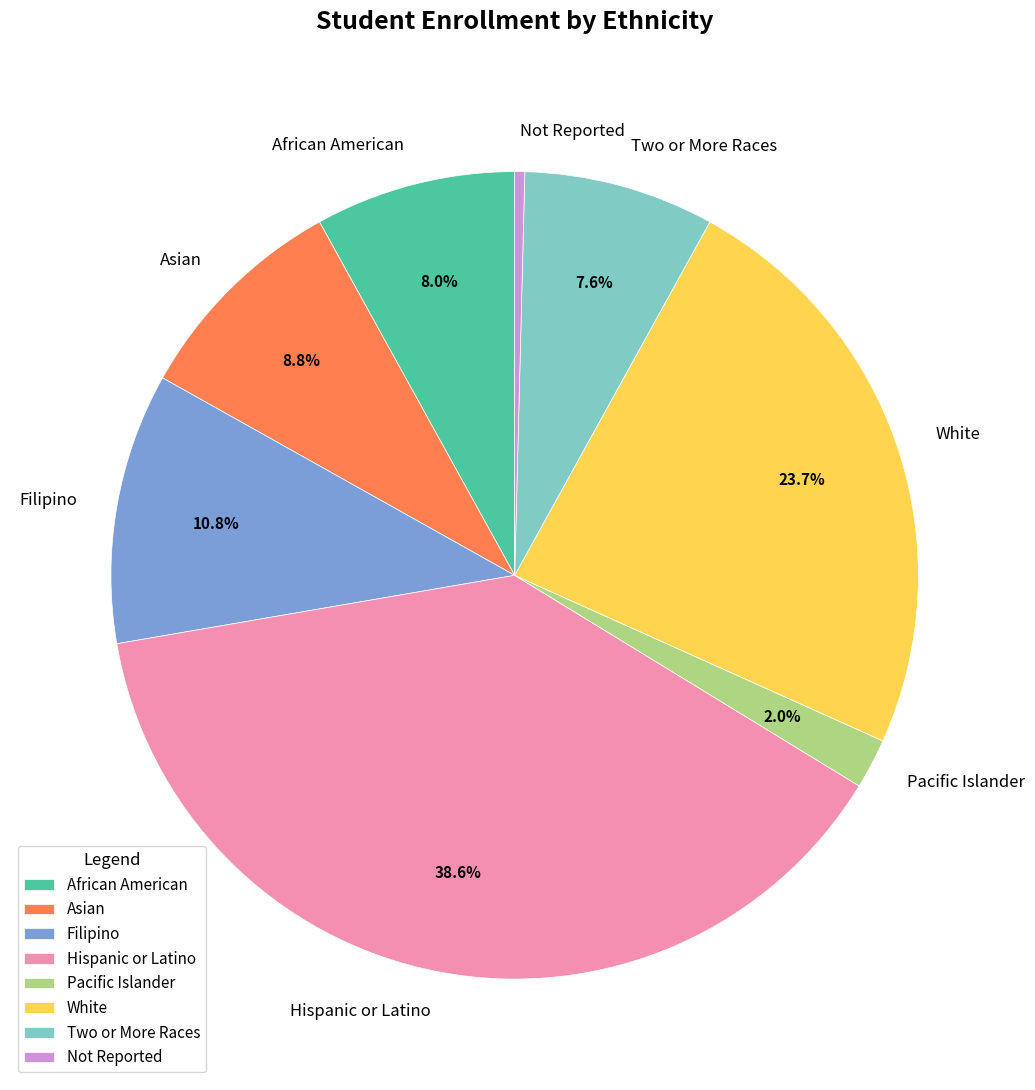

How many slices are in this pie chart?

8